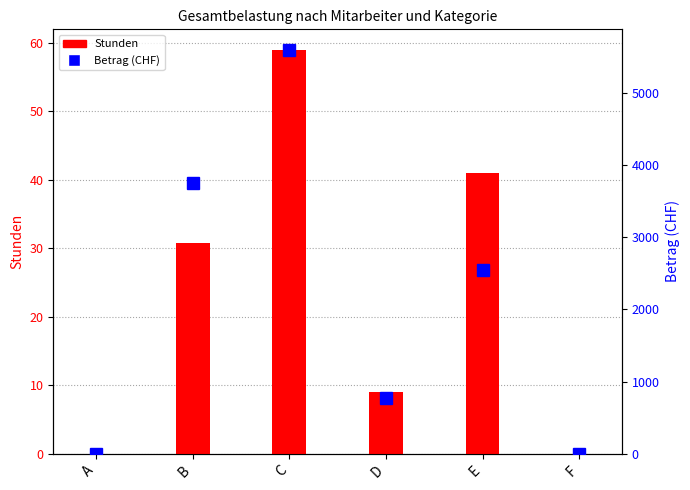

What is the value of the Stunden bar at the 2nd from the left?

30.8